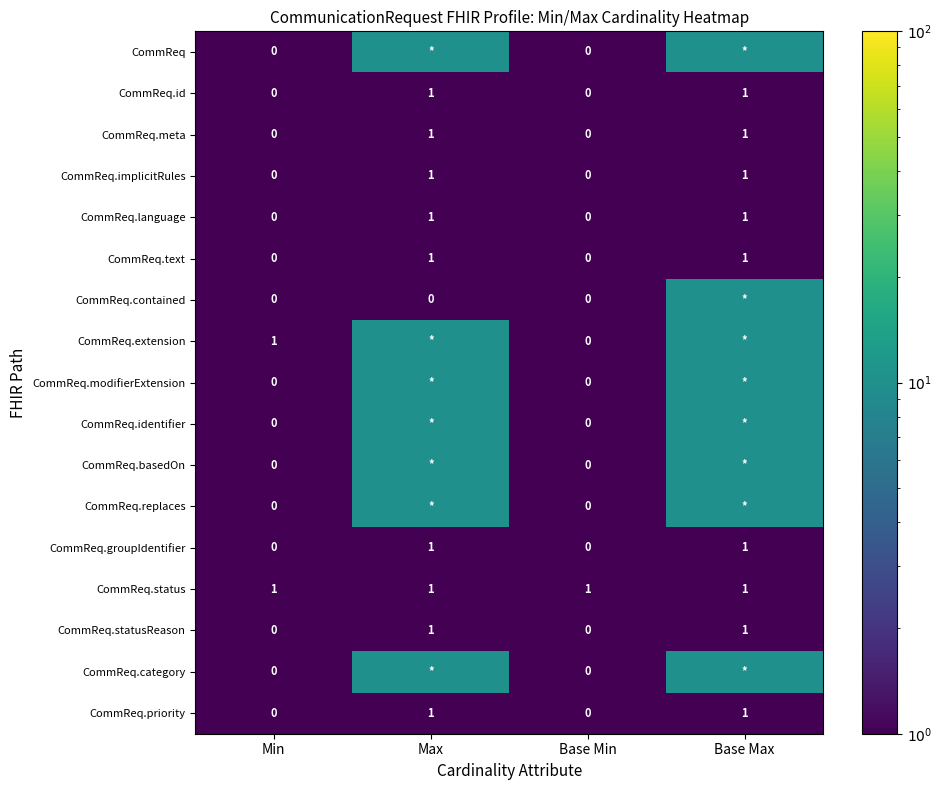

Is it true that CommReq.implicitRules equals 1 at Max?

True